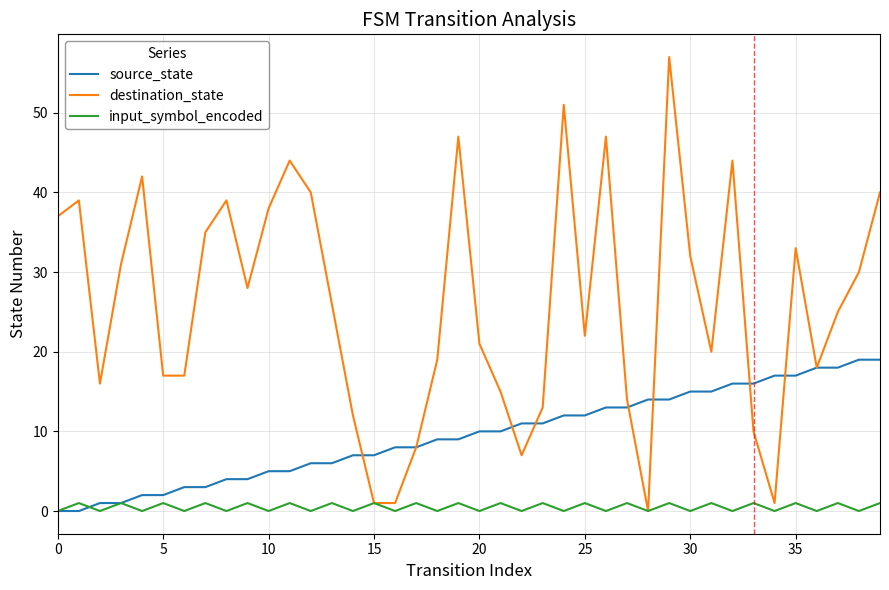

Which series has the largest range (max minus min)?

destination_state